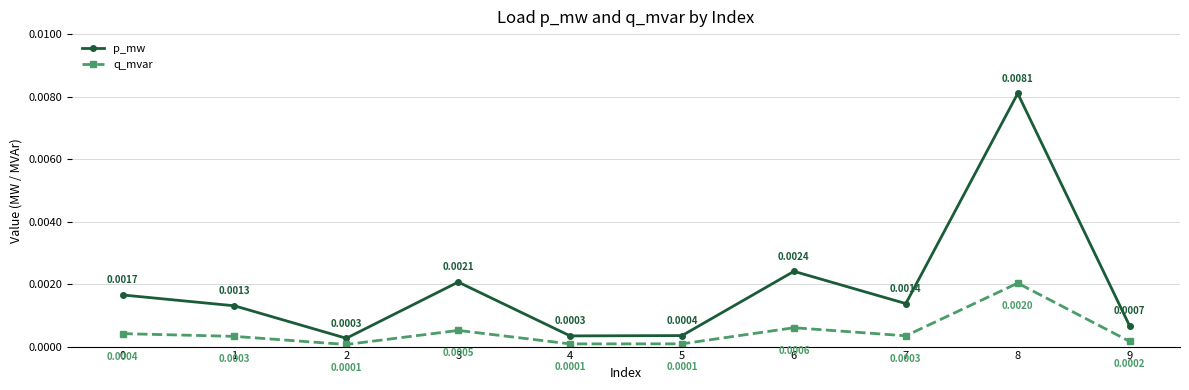

True or false: p_mw and q_mvar cross at least once.

False